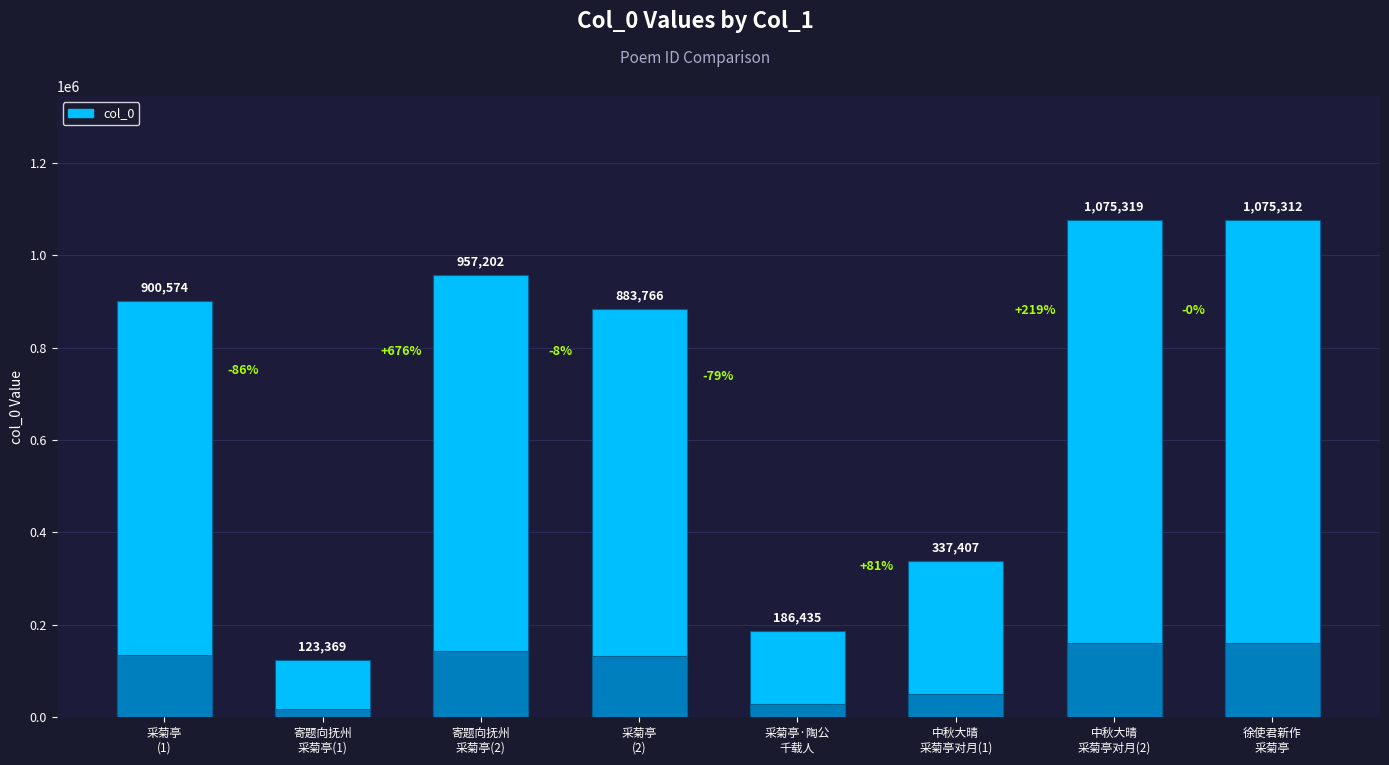

True or false: the data shows 900574 at 采菊亭
(1).

True